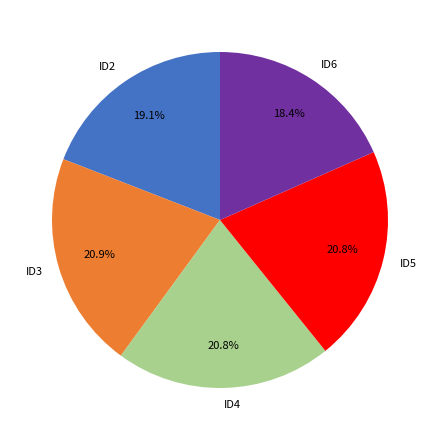

What percentage is the ID4 slice, to the nearest percent?

21%